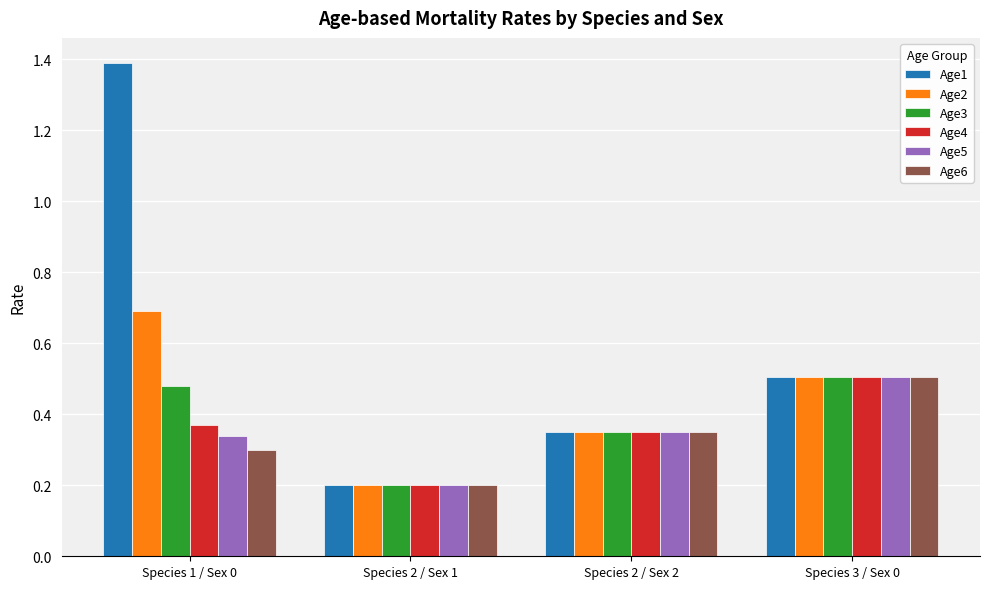

Which series has the widest spread of values?

Age1